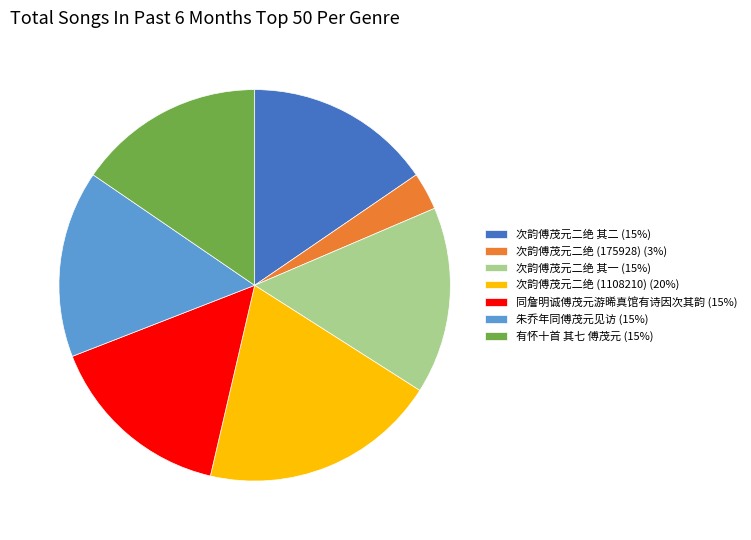

Between 同詹明诚傅茂元游晞真馆有诗因次其韵 (15%) and 次韵傅茂元二绝 (175928) (3%), which is larger?

同詹明诚傅茂元游晞真馆有诗因次其韵 (15%)